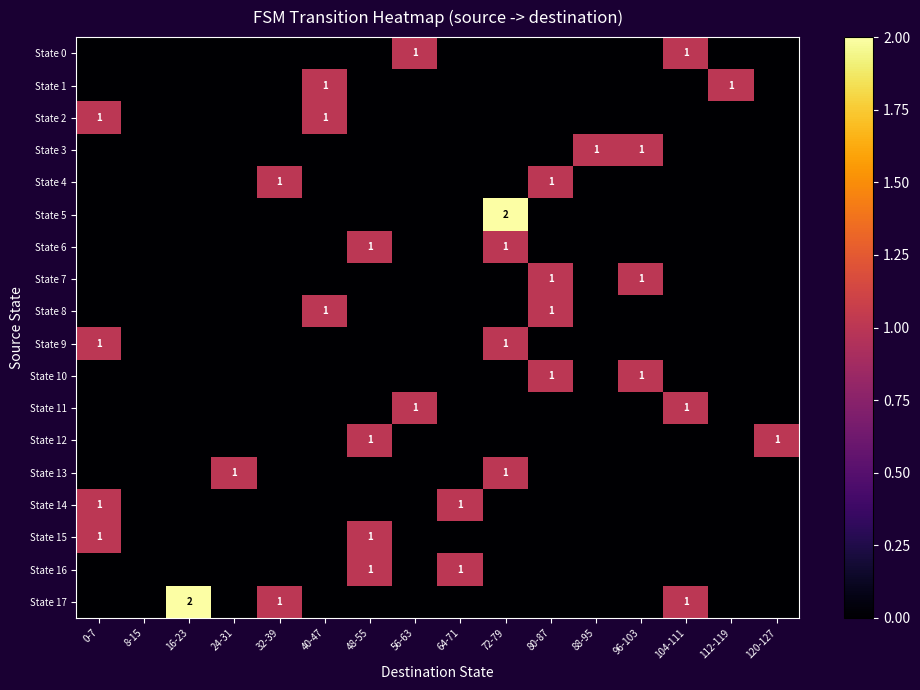

The State 5 series shows 1 at 72-79. True or false?

False